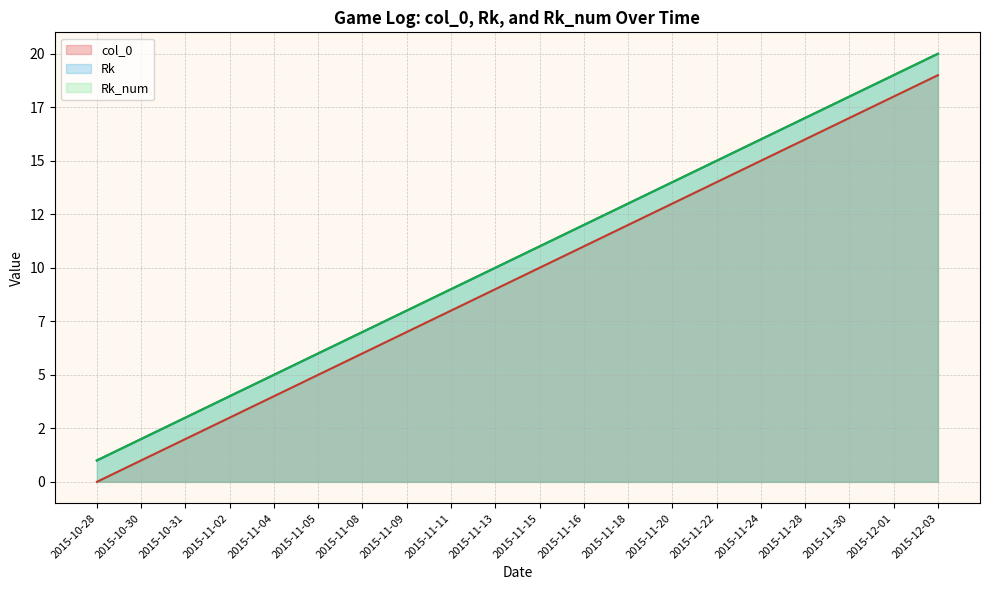

At which label does Rk_num first exceed 11?

2015-11-16